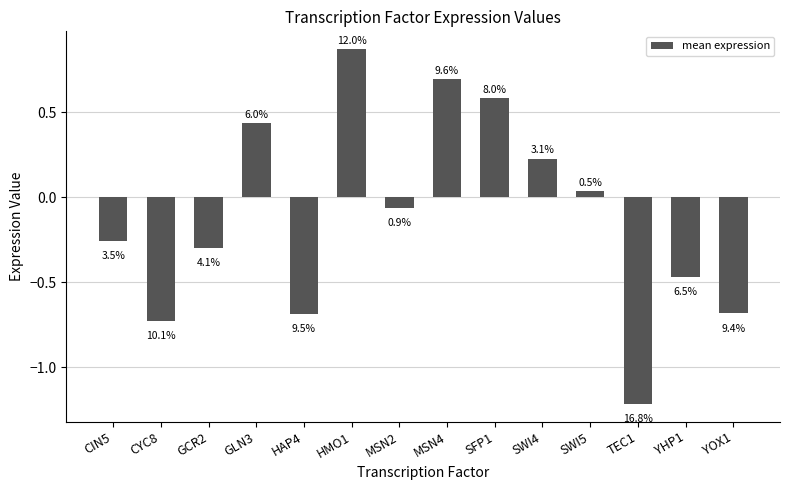

Rank the categories by value from highest to lowest.

HMO1, MSN4, SFP1, GLN3, SWI4, SWI5, MSN2, CIN5, GCR2, YHP1, YOX1, HAP4, CYC8, TEC1